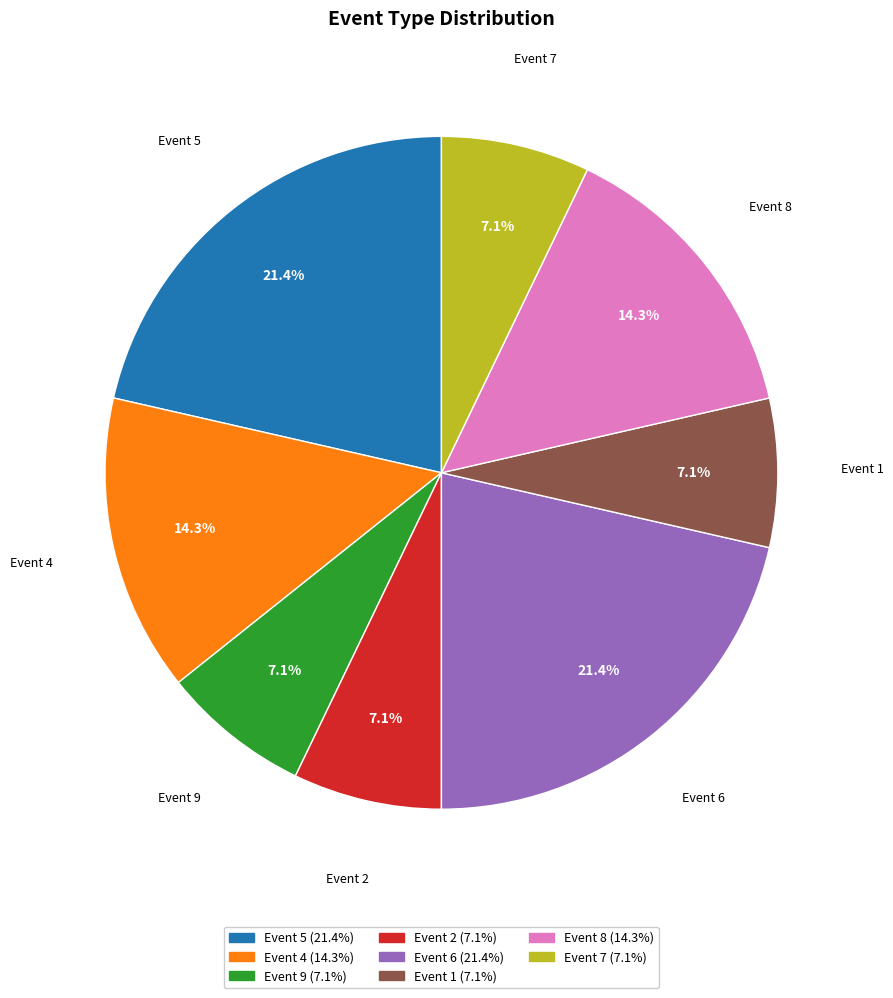

Is Event 6 the majority of the pie?

No